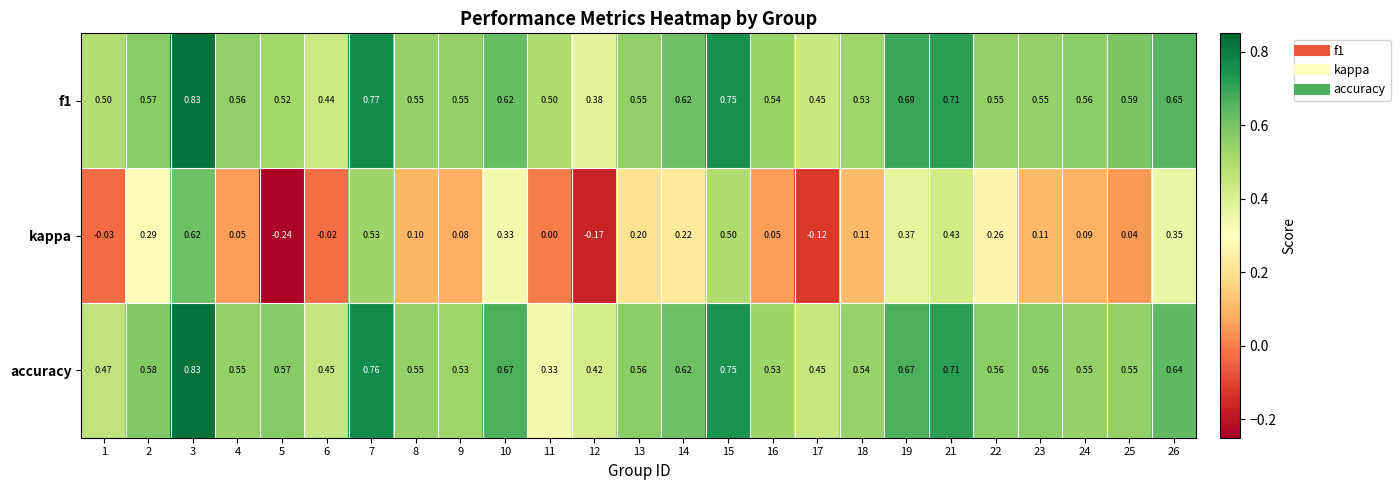

Which series has the largest range (max minus min)?

kappa